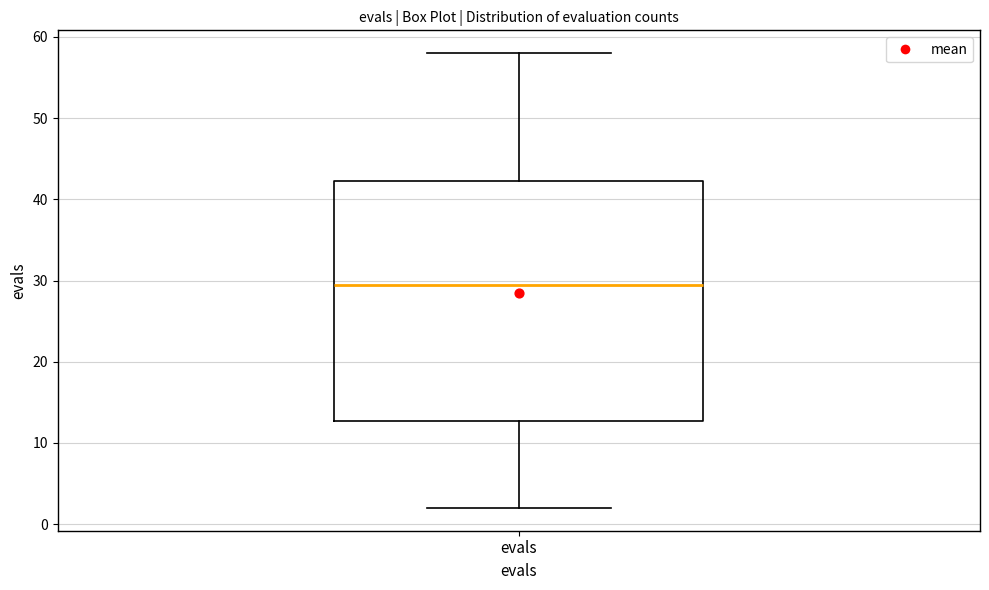

Transcribe this box plot: give where the median line is, the range the box spans, and where the two whiskers end, as read against the y-axis. The values are not printed on the chart, so give them approximately, as read against the axis.

median 30, box 13 to 42, whiskers 2 to 58